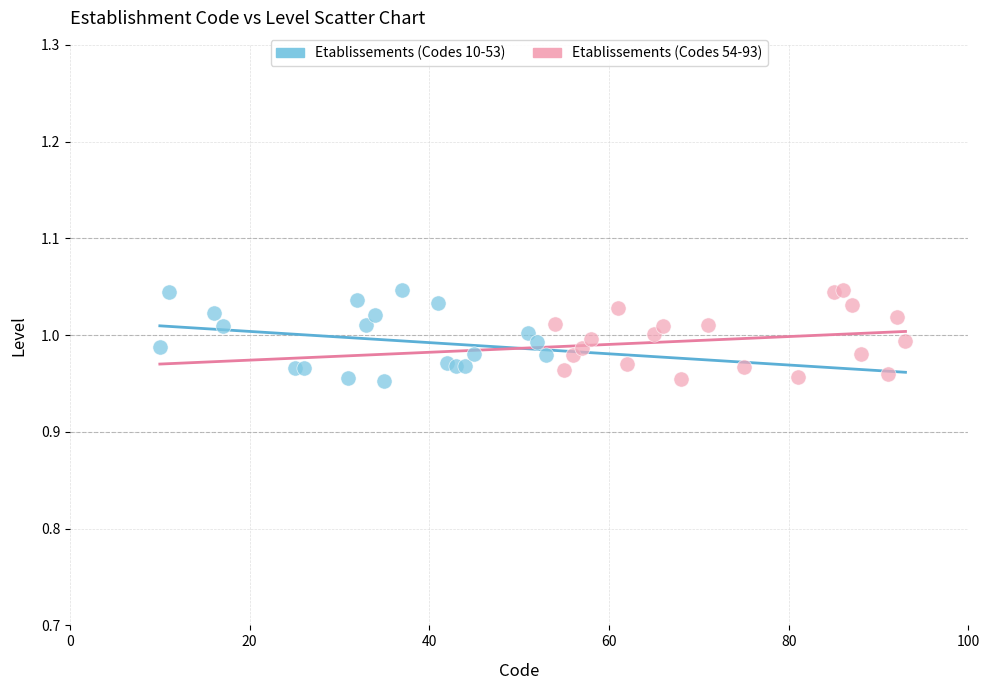

What are all the series names shown in the legend?

Etablissements (Codes 10-53), Etablissements (Codes 54-93)